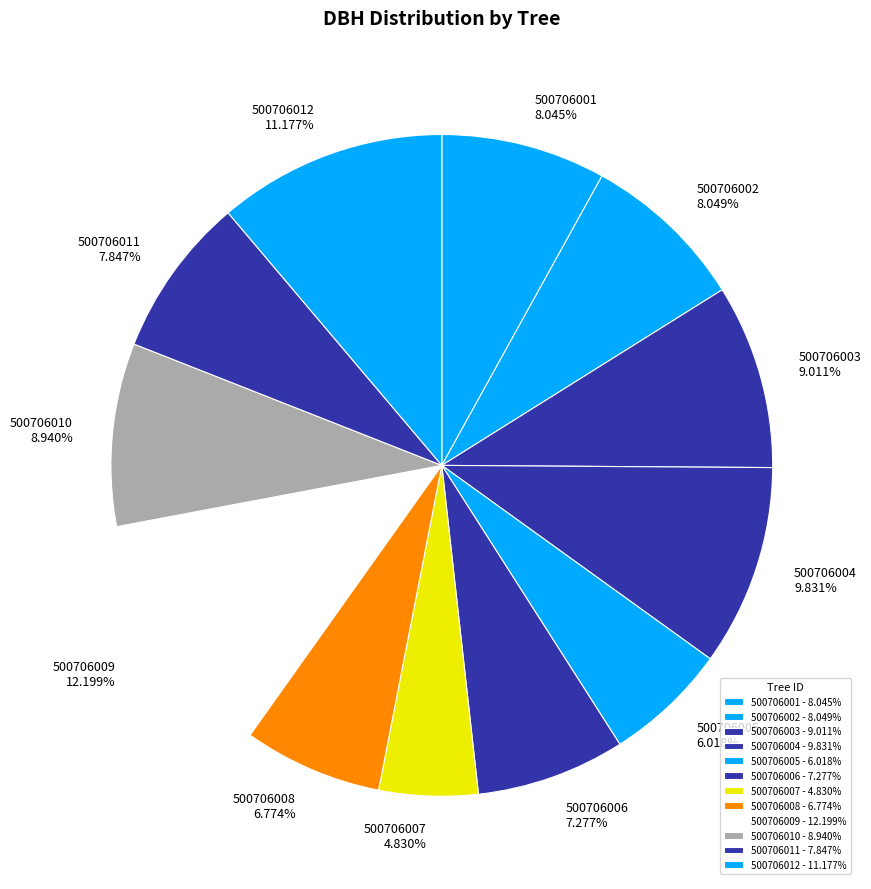

What is the largest slice in the pie chart?

500706009